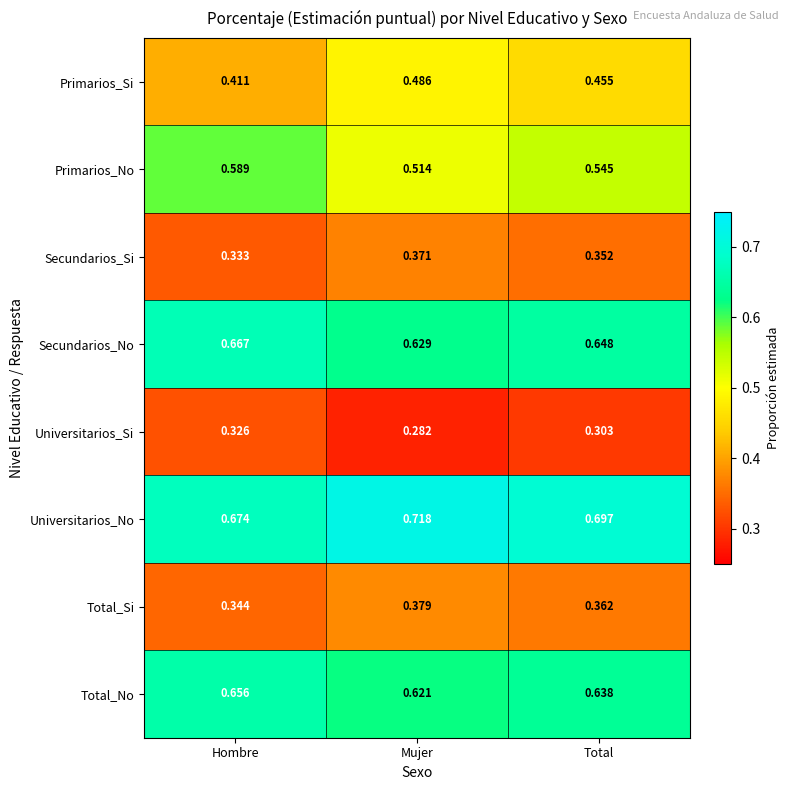

Which category has the highest value in the Primarios_Si series?

Mujer